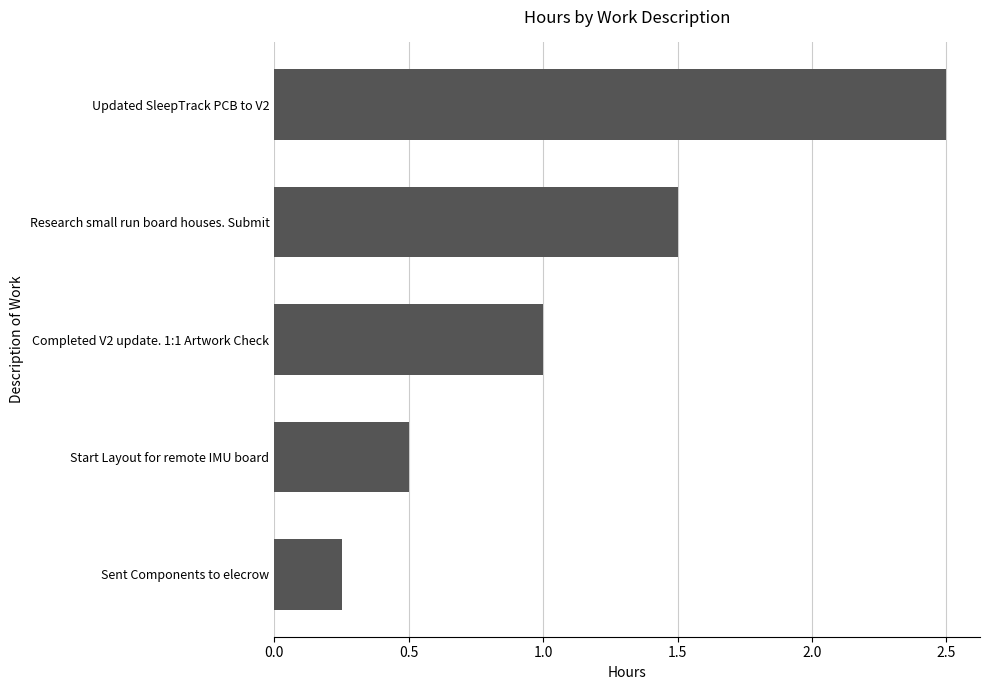

Does the chart contain any negative values?

No